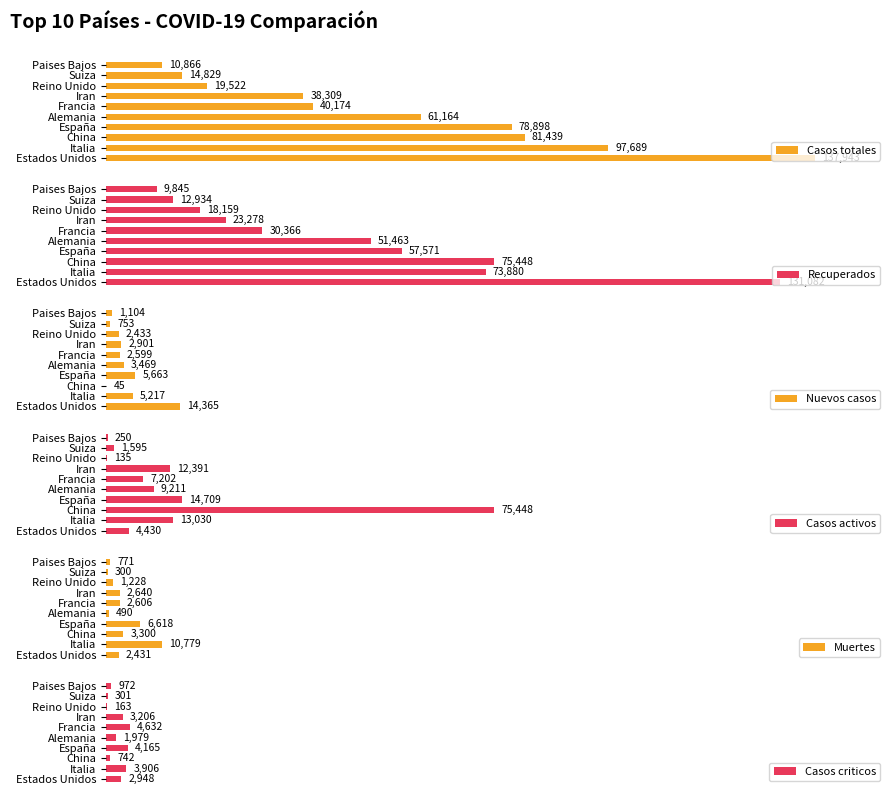

Does the chart contain any negative values?

No